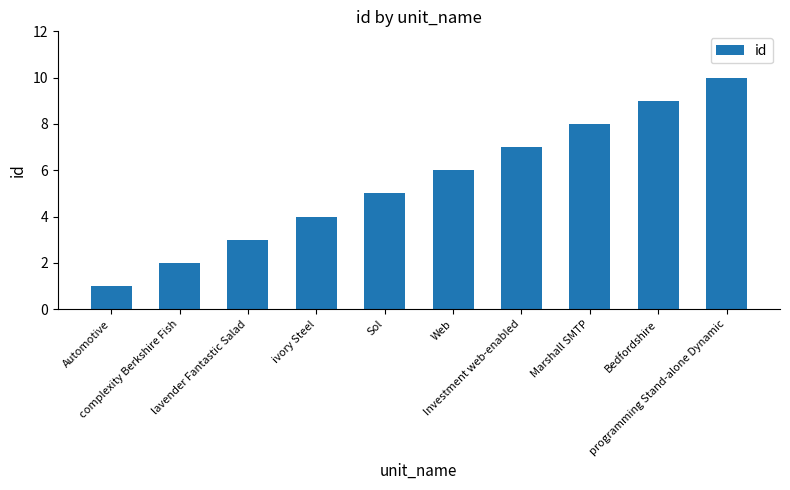

The chart shows a value of 3 at lavender Fantastic Salad. True or false?

True